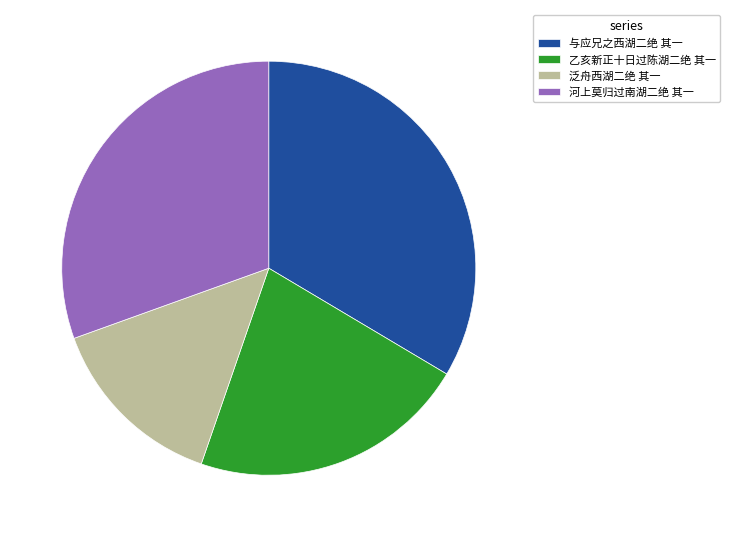

Rank the categories by value from lowest to highest.

泛舟西湖二绝 其一, 乙亥新正十日过陈湖二绝 其一, 河上莫归过南湖二绝 其一, 与应兄之西湖二绝 其一